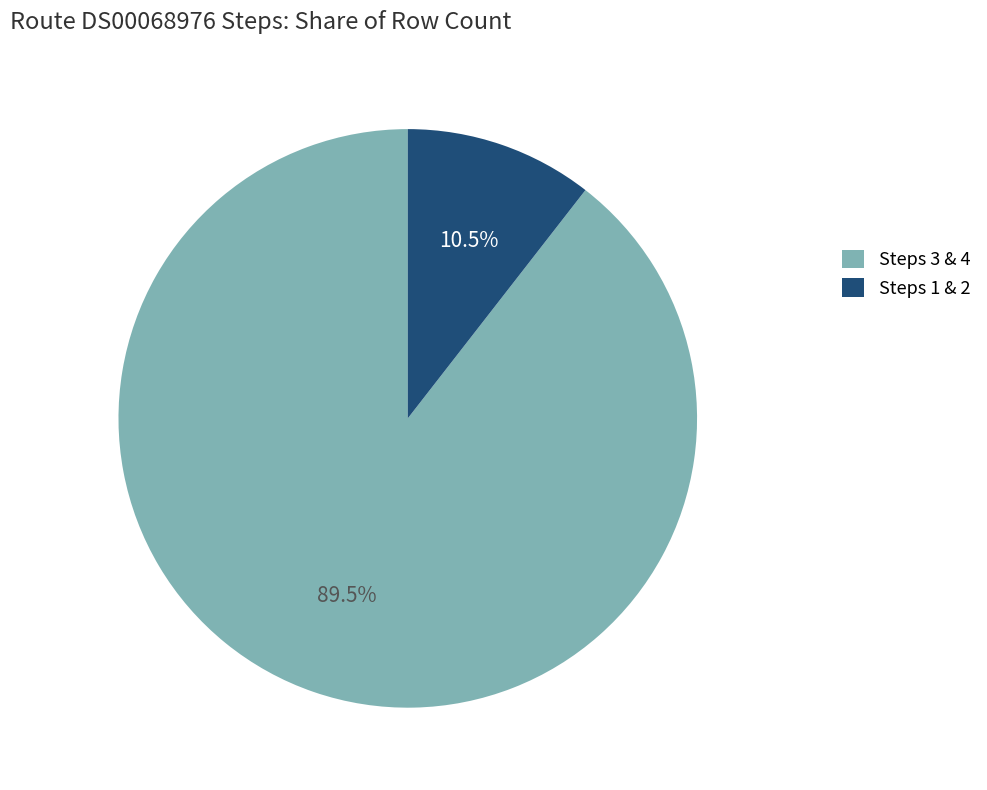

What percentage is NOT represented by Steps 3 & 4?

10.5%